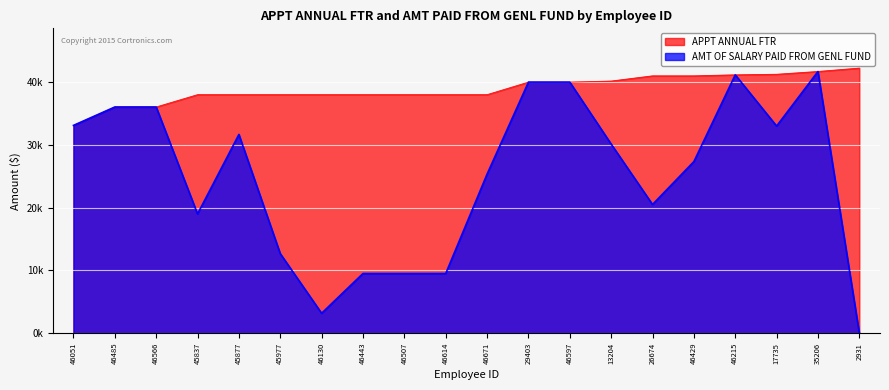

What is the total value across all series at 45877?

69663.5